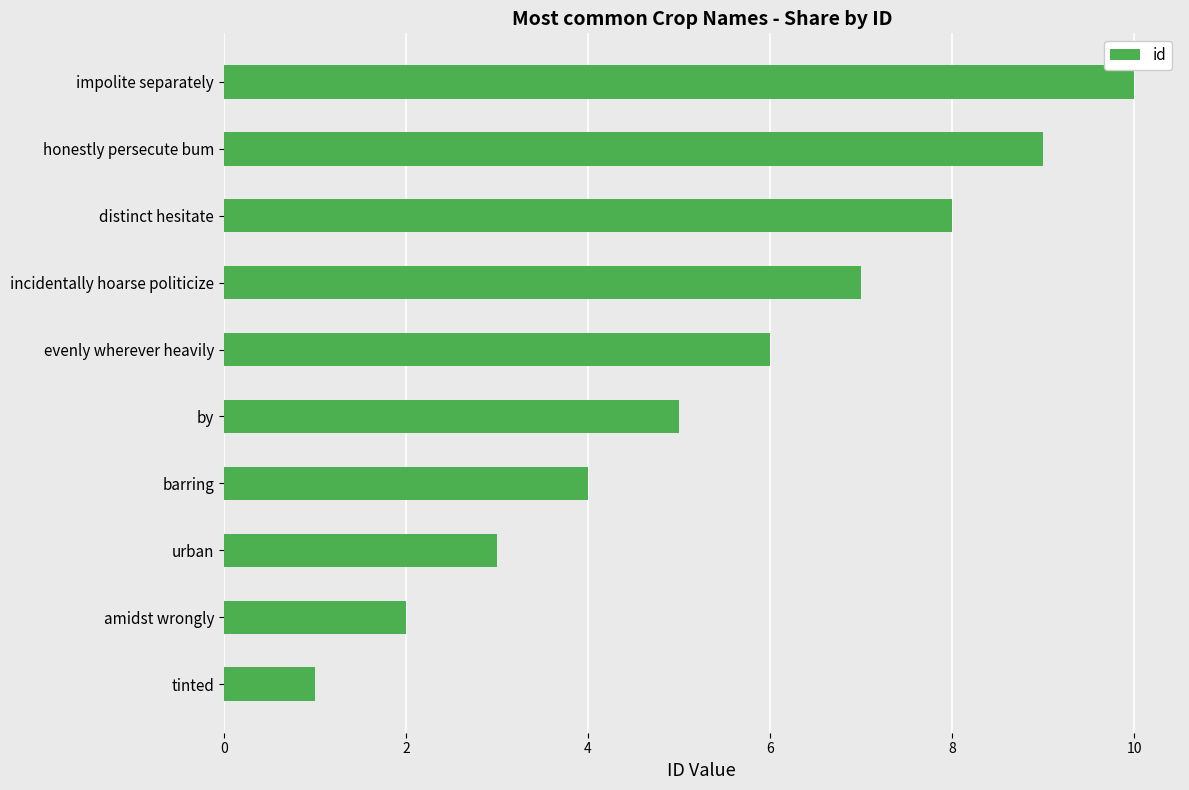

List the labels in order of value, largest first.

impolite separately, honestly persecute bum, distinct hesitate, incidentally hoarse politicize, evenly wherever heavily, by, barring, urban, amidst wrongly, tinted